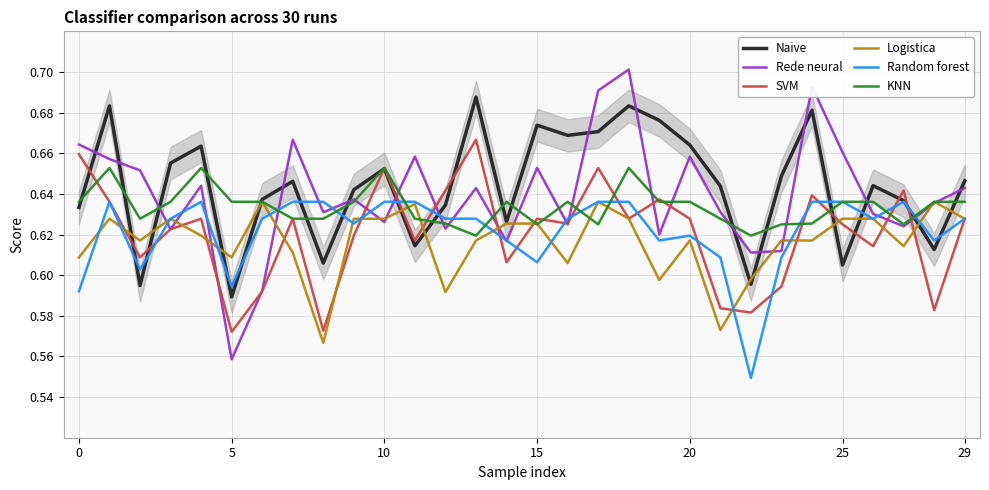

In Naive, how many points are higher than both neighbors (excluding endpoints)?

9